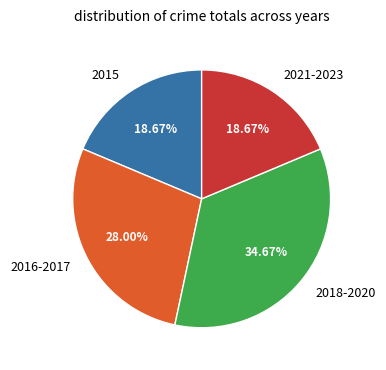

Is there any slice that represents more than half of the pie?

No